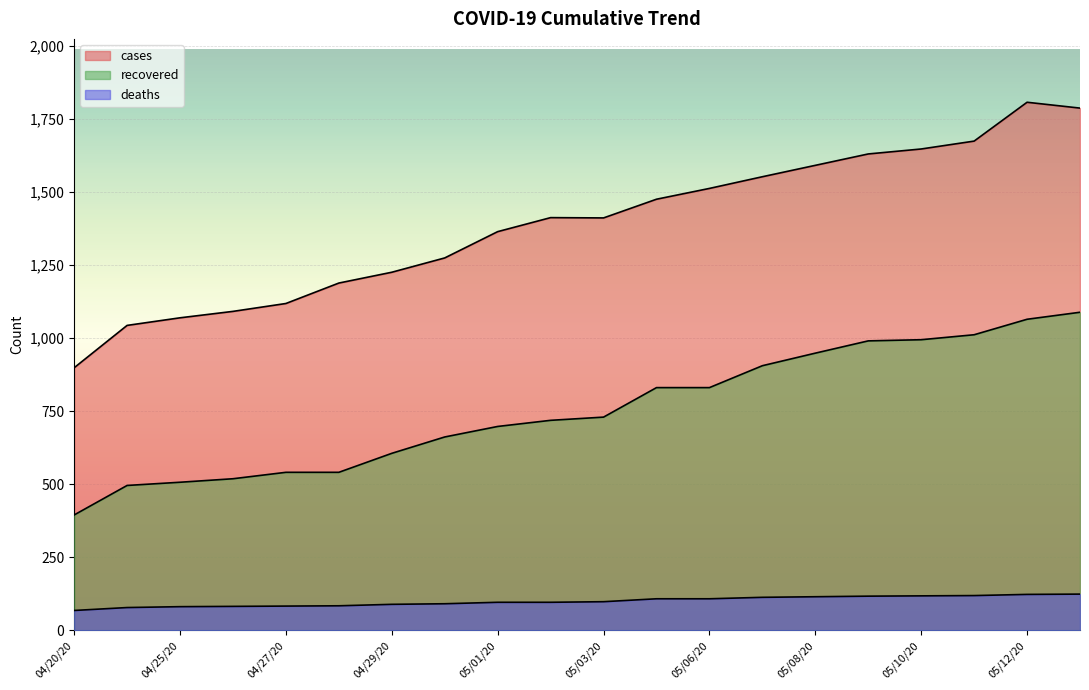

The deaths series shows 39 at 05/11/20. True or false?

False